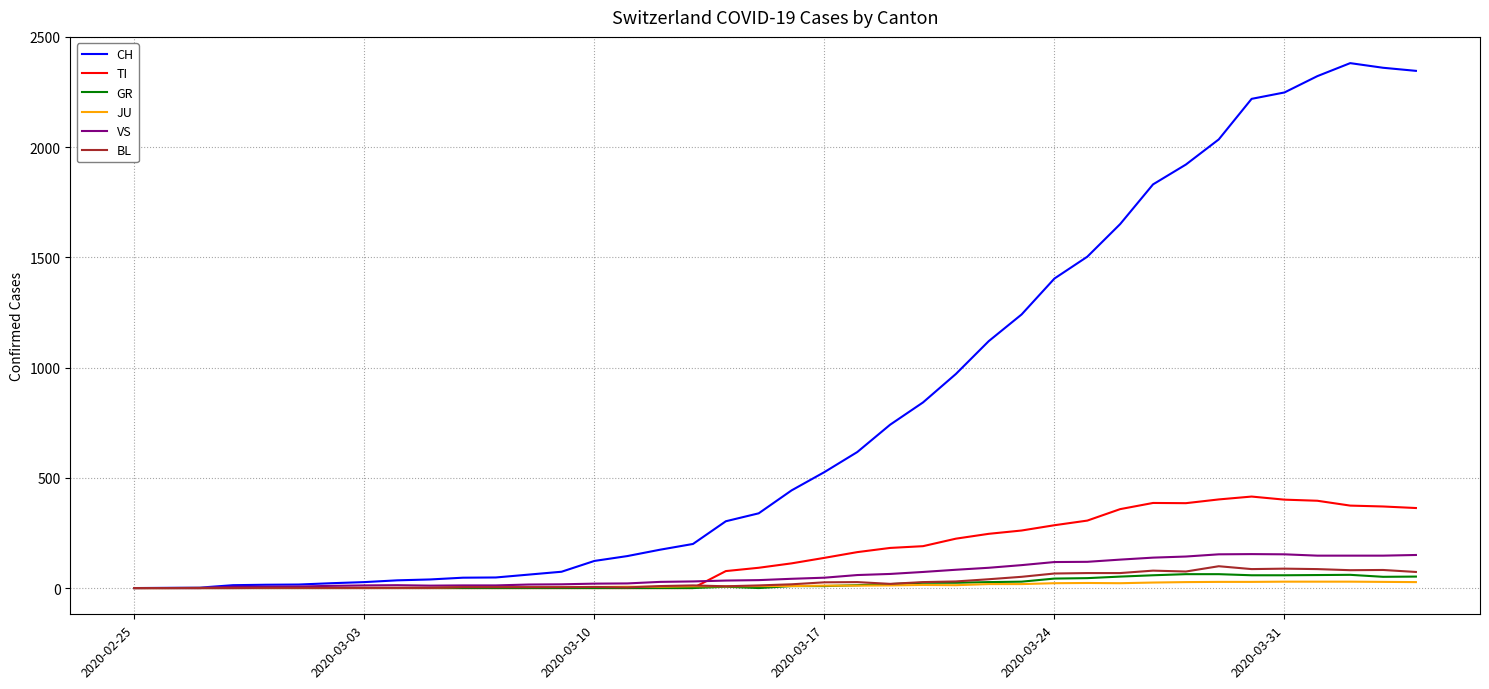

Does the chart have visible grid lines?

Yes